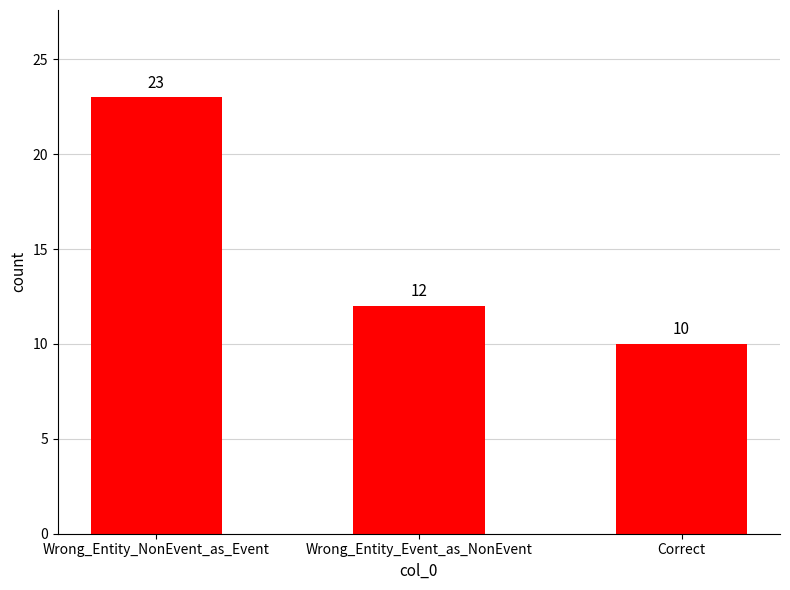

What is the label of the 1st bar from the left?

Wrong_Entity_NonEvent_as_Event